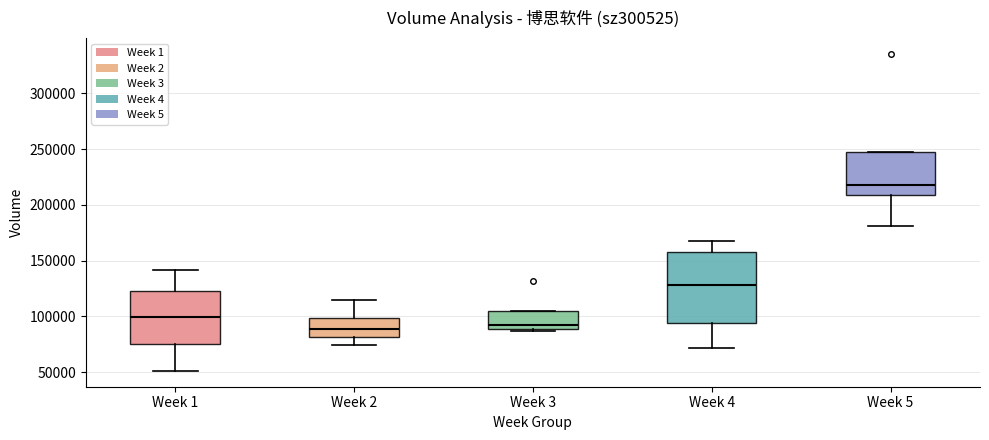

Where is the upper edge of the box for Week 3 on the y-axis? The values are not printed on the chart, so give them approximately, as read against the axis.

105000